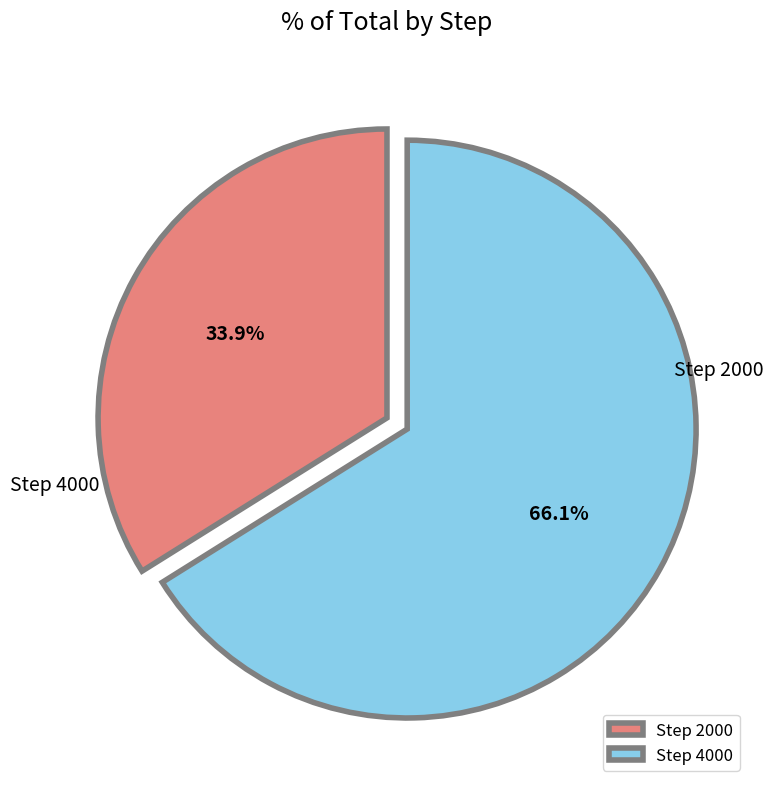

Which category has the biggest portion of the pie?

4000